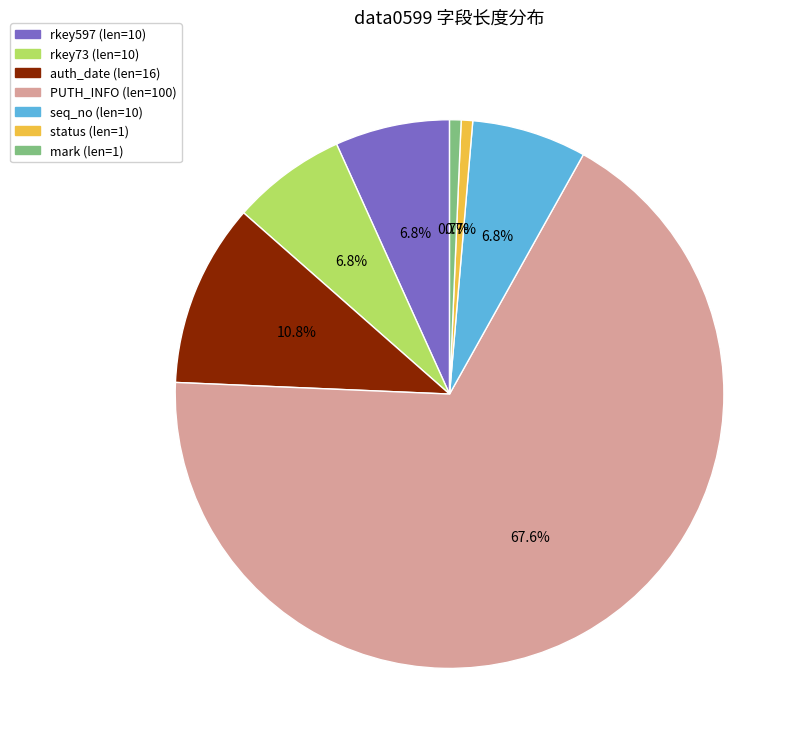

Does any single category account for the majority?

Yes